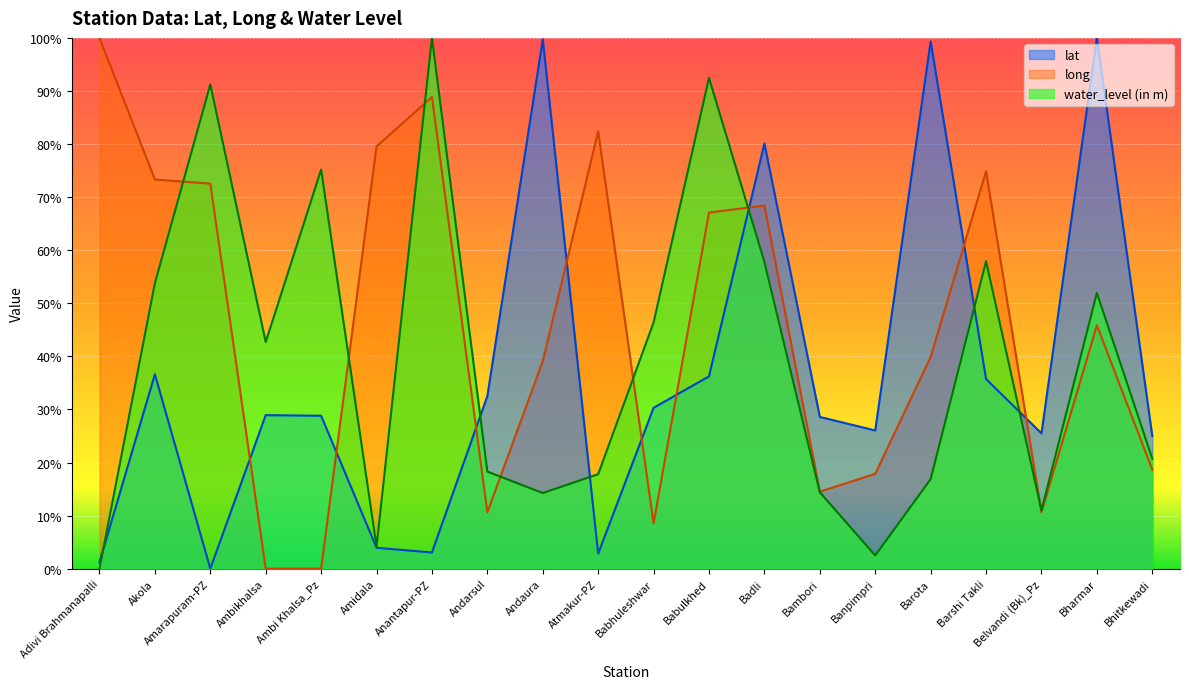

Which series has the largest range (max minus min)?

lat